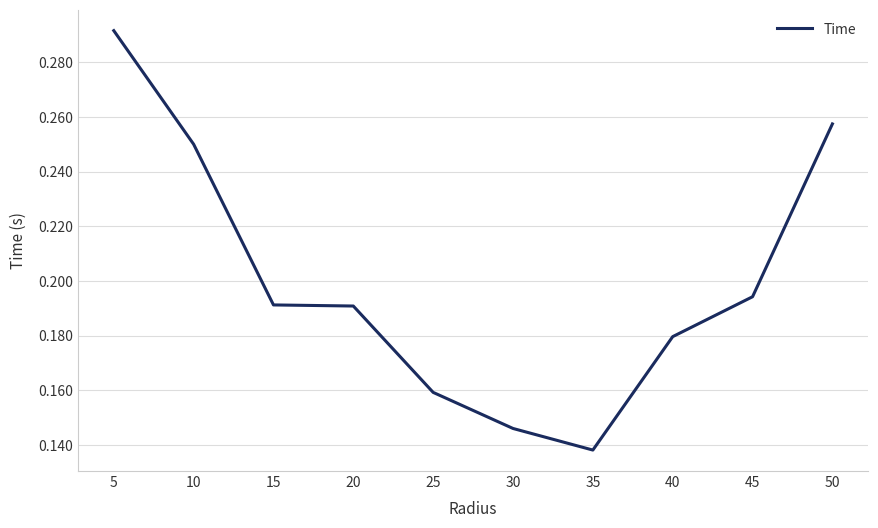

The value at 20 is 0.1. True or false?

False